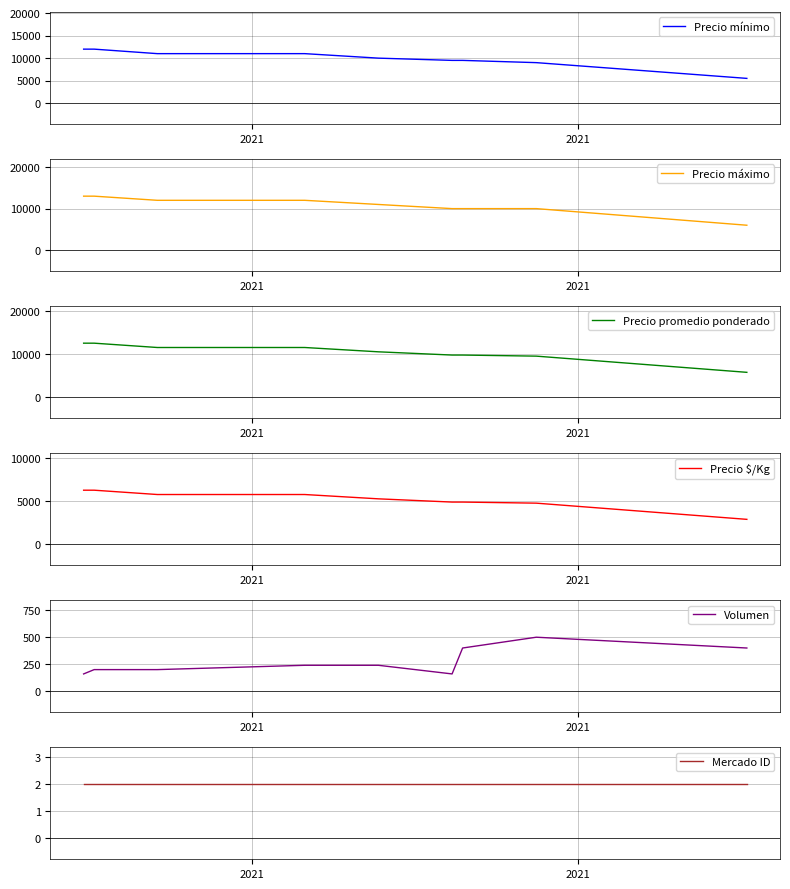

Which series has the widest spread of values?

Precio máximo